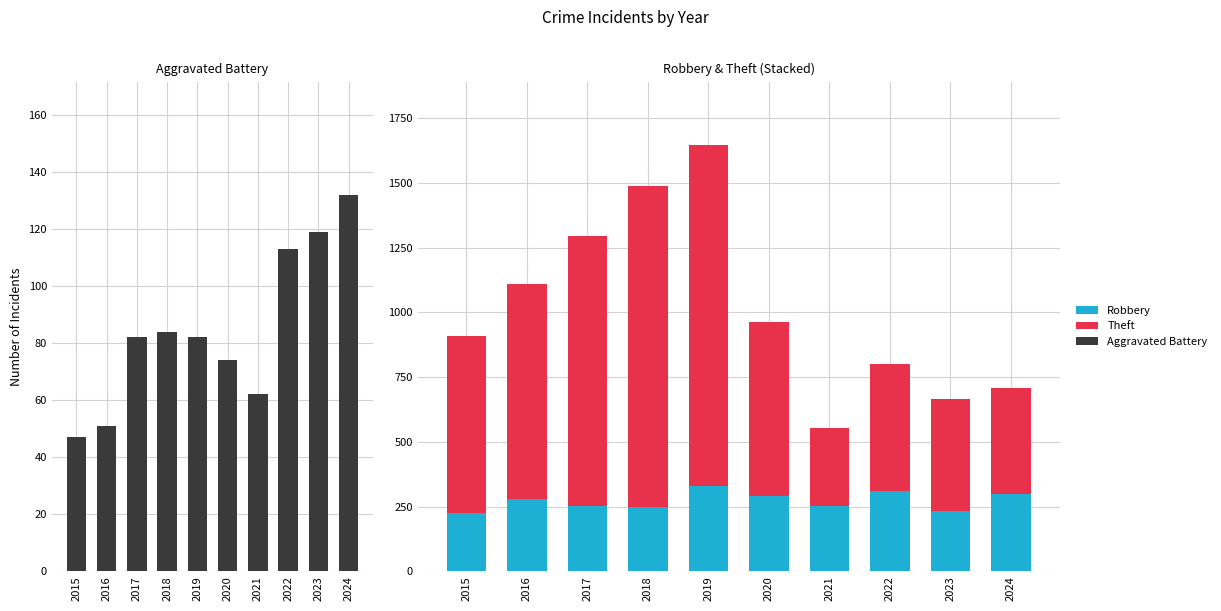

What is the difference between the Aggravated Battery values at 2024 and 2023?

13